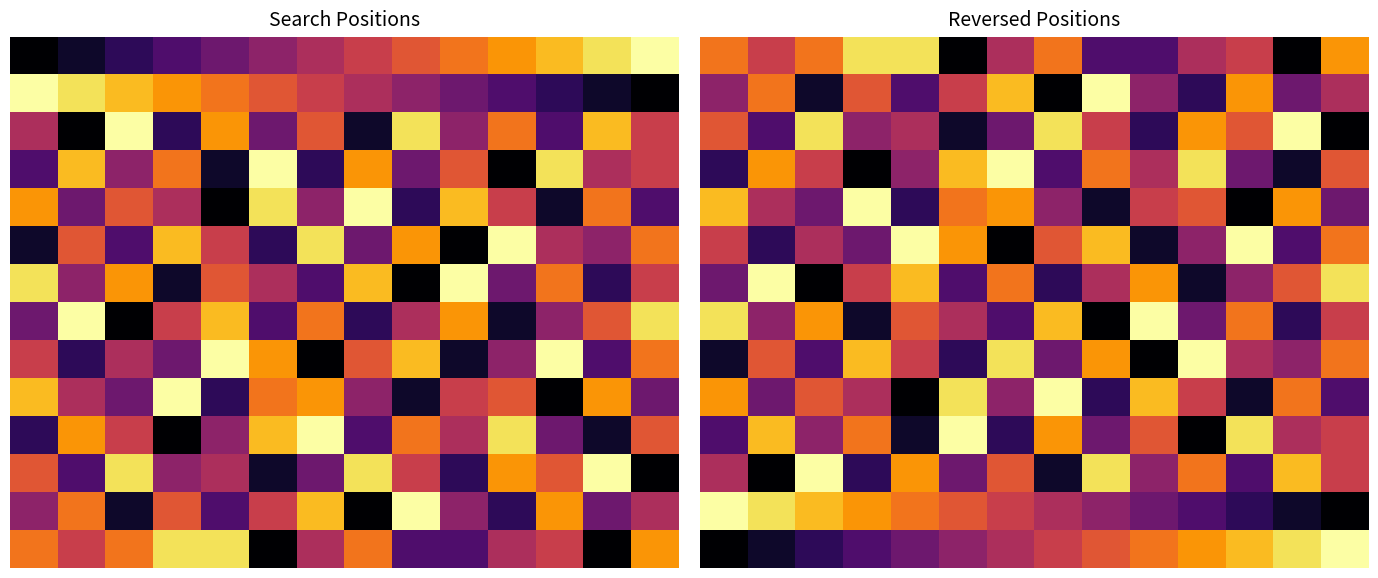

Between 10 and 13, which is larger?

13